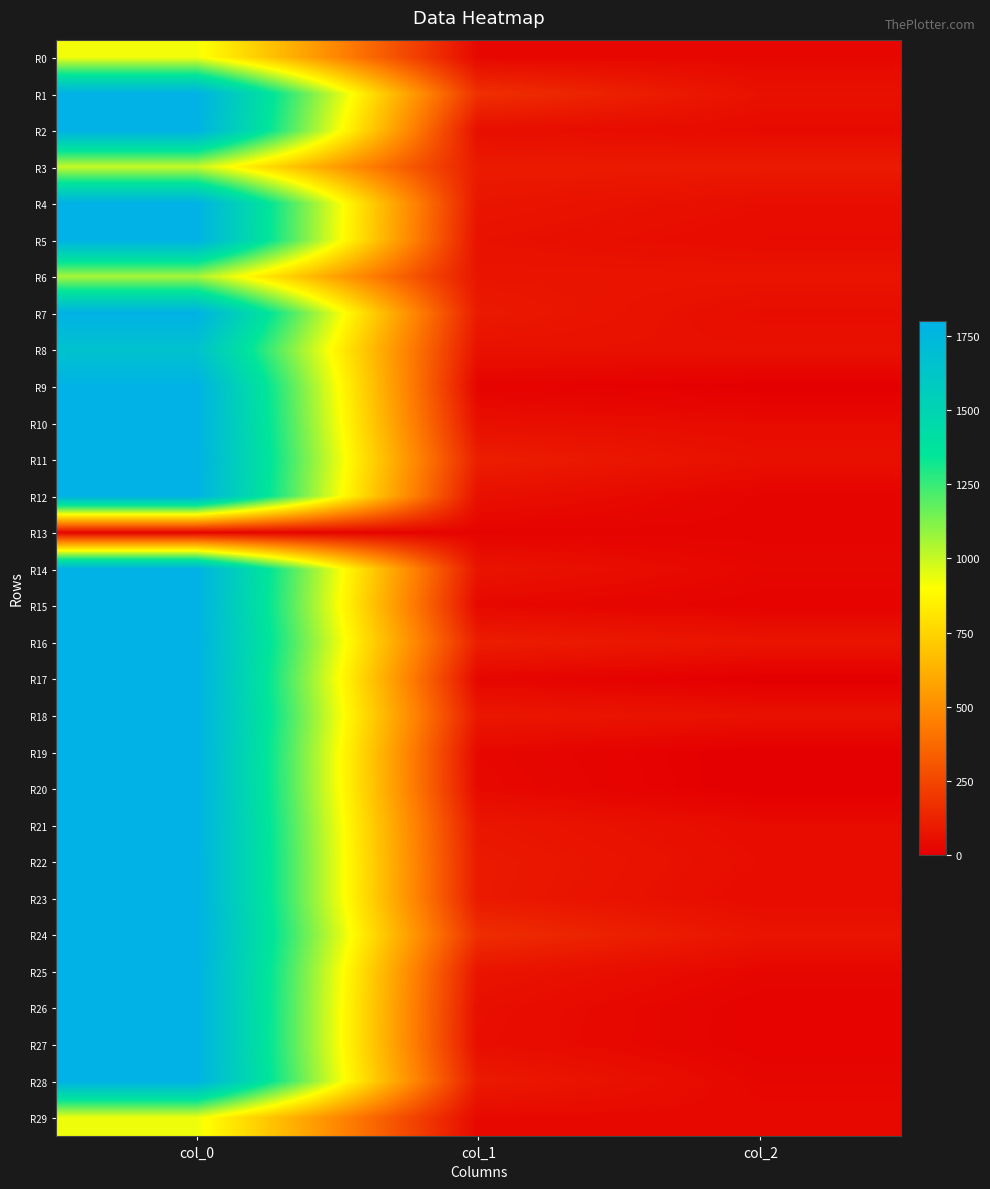

Reading left to right, extract all data points from this chart.

R0: col_0=922.4	col_1=29.8	col_2=29.5
R1: col_0=1800.0	col_1=172.0	col_2=61.9
R2: col_0=1800.0	col_1=53.6	col_2=37.9
R3: col_0=1001.8	col_1=97.7	col_2=97.4
R4: col_0=1800.0	col_1=78.9	col_2=50.7
R5: col_0=1800.0	col_1=63.3	col_2=40.8
R6: col_0=1056.5	col_1=75.2	col_2=74.5
R7: col_0=1800.0	col_1=93.5	col_2=48.0
R8: col_0=1658.0	col_1=62.1	col_2=61.7
R9: col_0=1800.0	col_1=16.9	col_2=1.9
R10: col_0=1800.0	col_1=54.5	col_2=40.1
R11: col_0=1800.0	col_1=109.9	col_2=58.3
R12: col_0=1800.0	col_1=58.5	col_2=19.4
R13: col_0=18.1	col_1=18.1	col_2=18.1
R14: col_0=1800.0	col_1=71.8	col_2=28.8
R15: col_0=1800.0	col_1=31.1	col_2=15.4
R16: col_0=1800.0	col_1=106.6	col_2=74.6
R17: col_0=1800.0	col_1=25.6	col_2=0.0
R18: col_0=1800.0	col_1=84.2	col_2=63.0
R19: col_0=1800.0	col_1=31.4	col_2=0.1
R20: col_0=1800.0	col_1=35.5	col_2=0.0
R21: col_0=1800.0	col_1=81.1	col_2=43.0
R22: col_0=1800.0	col_1=94.9	col_2=49.1
R23: col_0=1800.0	col_1=93.5	col_2=41.2
R24: col_0=1800.0	col_1=164.0	col_2=73.7
R25: col_0=1800.0	col_1=74.4	col_2=28.4
R26: col_0=1800.0	col_1=54.5	col_2=14.0
R27: col_0=1800.0	col_1=51.6	col_2=14.5
R28: col_0=1800.0	col_1=96.0	col_2=27.7
R29: col_0=931.1	col_1=35.0	col_2=34.9